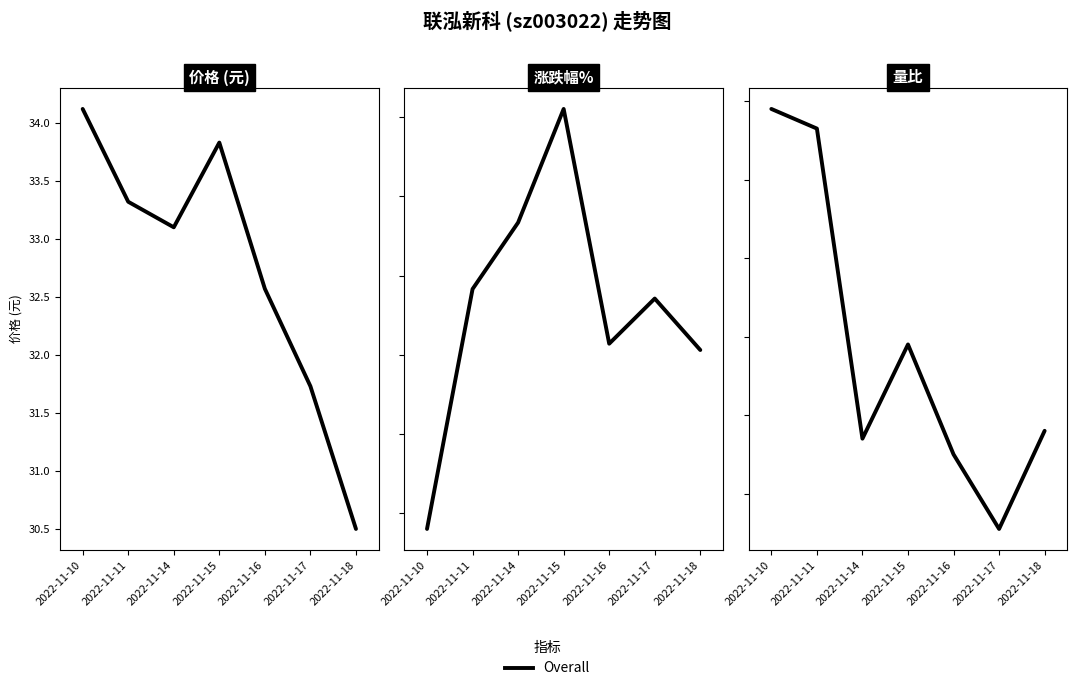

At which category is the sum across all series the highest?

2022-11-15